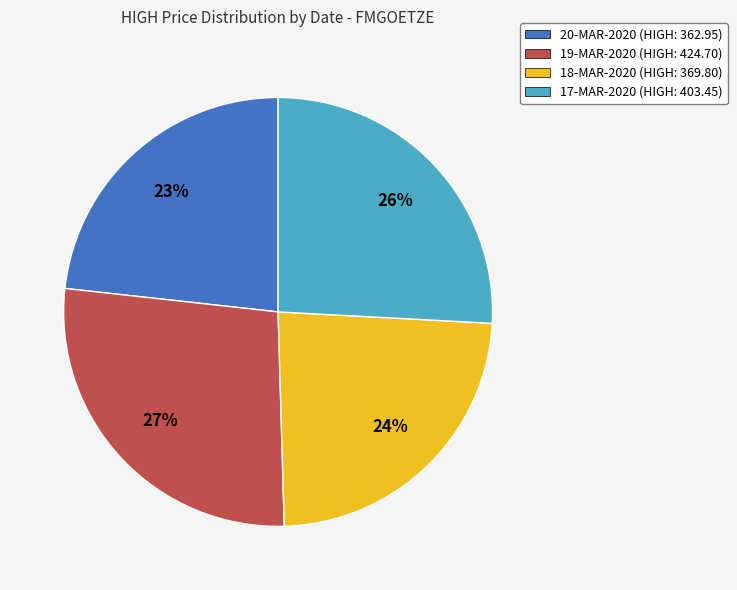

Which has a higher value, 18-MAR-2020 (HIGH: 369.80) or 17-MAR-2020 (HIGH: 403.45)?

17-MAR-2020 (HIGH: 403.45)